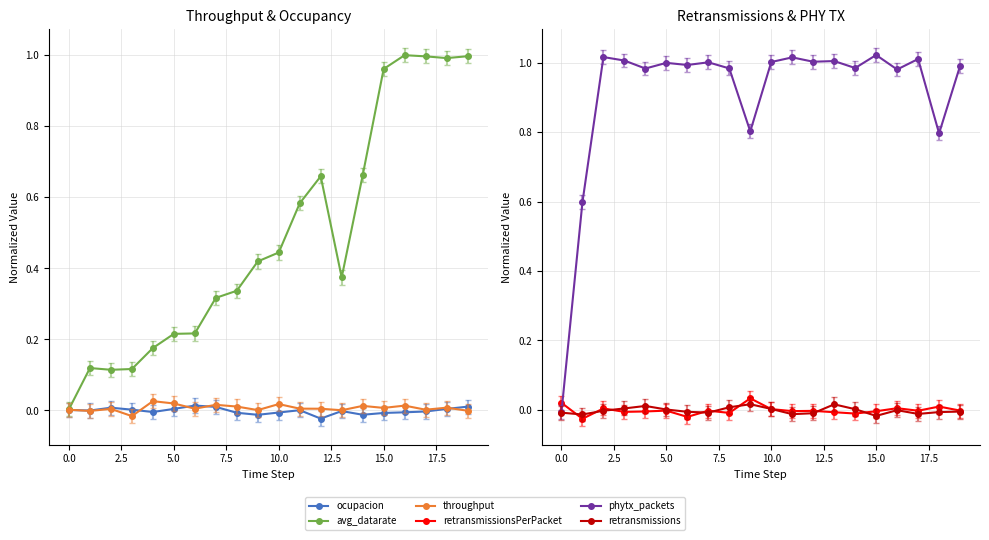

How many lines are shown in the chart?

6